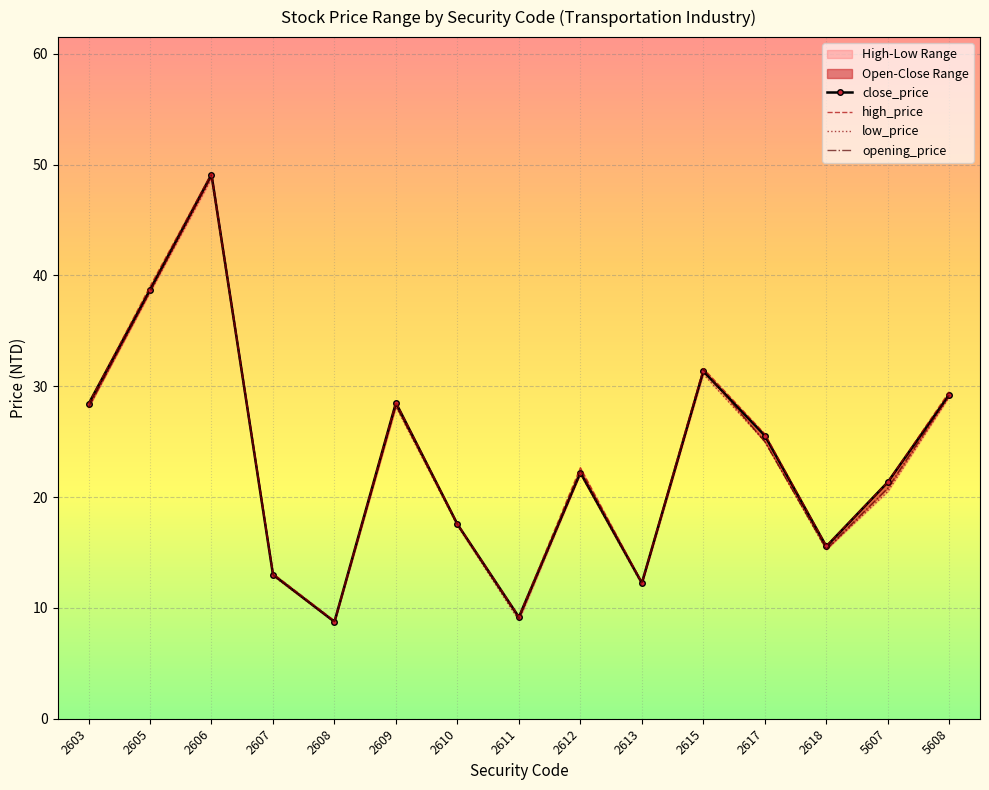

True or false: opening_price and low_price intersect in this chart.

False